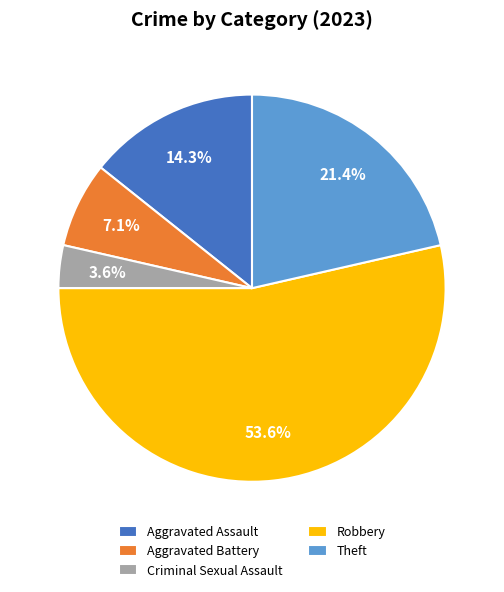

Approximately how many times larger is the value at Theft compared to Aggravated Assault?

1.5